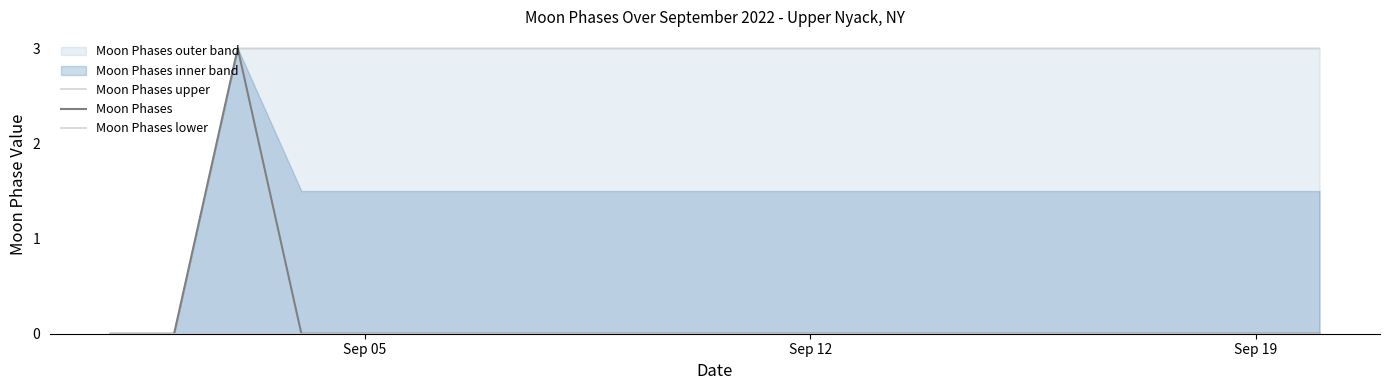

True or false: Moon Phases upper and Moon Phases intersect in this chart.

False